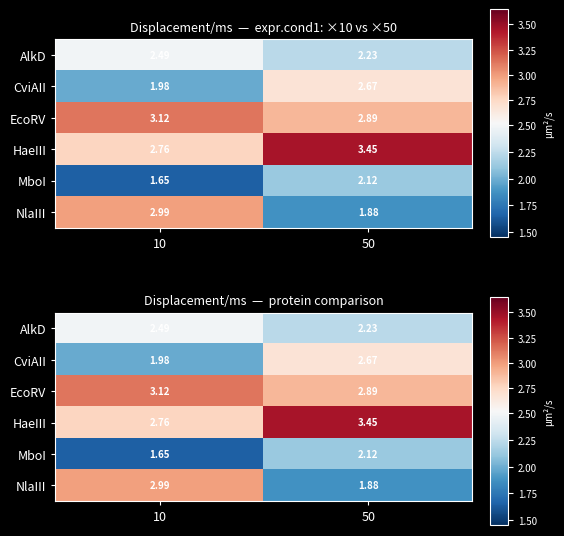

Read the EcoRV value at 10.

3.1